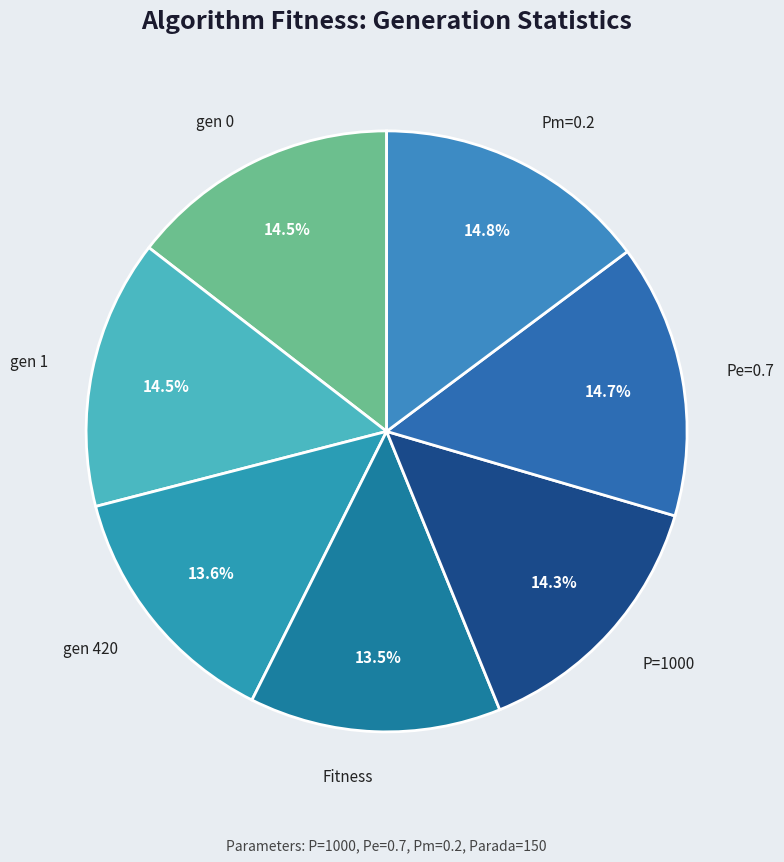

Count the number of slices in the pie.

7